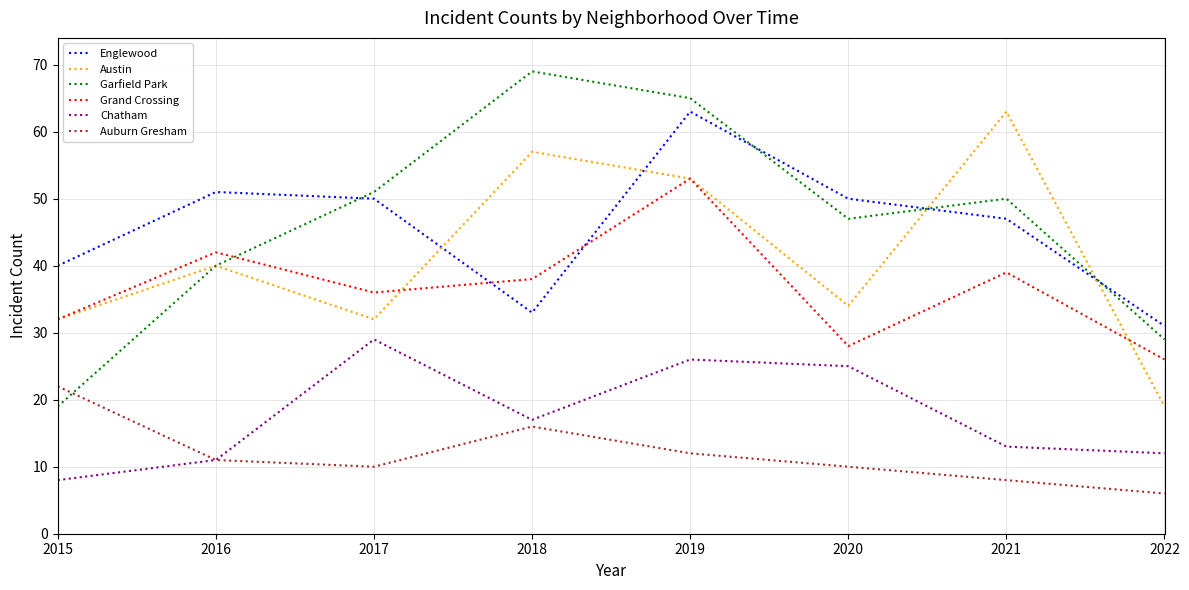

What are all the series names shown in the legend?

Englewood, Austin, Garfield Park, Grand Crossing, Chatham, Auburn Gresham